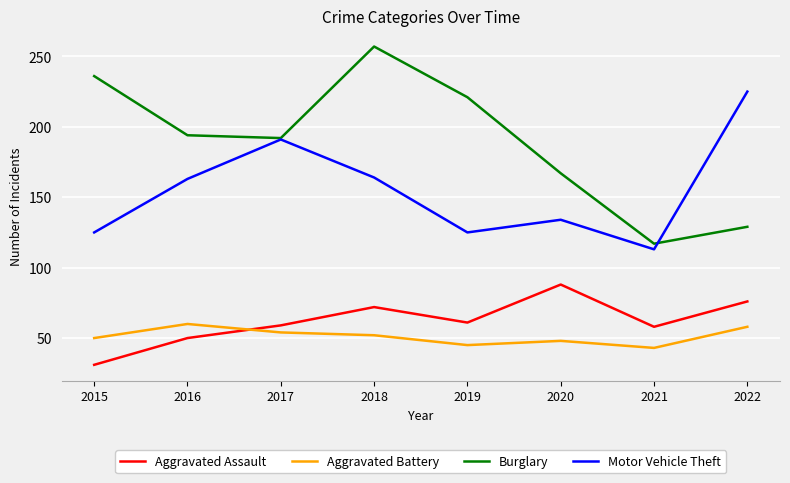

Reading left to right, list all the values displayed in this chart.

Aggravated Assault: 31	50	59	72	61	88	58	76
Aggravated Battery: 50	60	54	52	45	48	43	58
Burglary: 236	194	192	257	221	167	117	129
Motor Vehicle Theft: 125	163	191	164	125	134	113	225